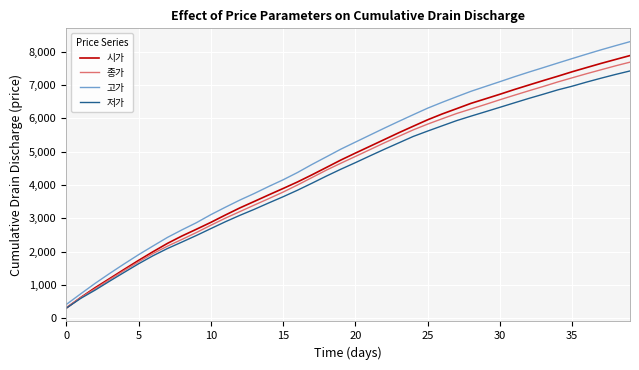

What is the greatest value displayed?

8304